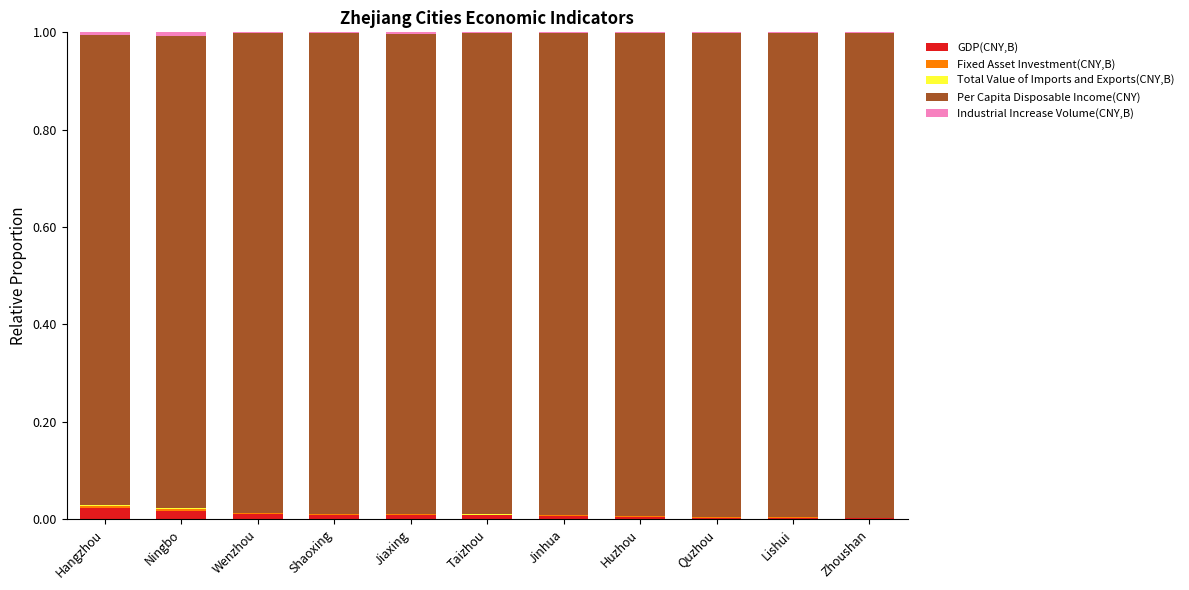

True or false: GDP(CNY,B) has a value of 0.0 at Hangzhou.

True